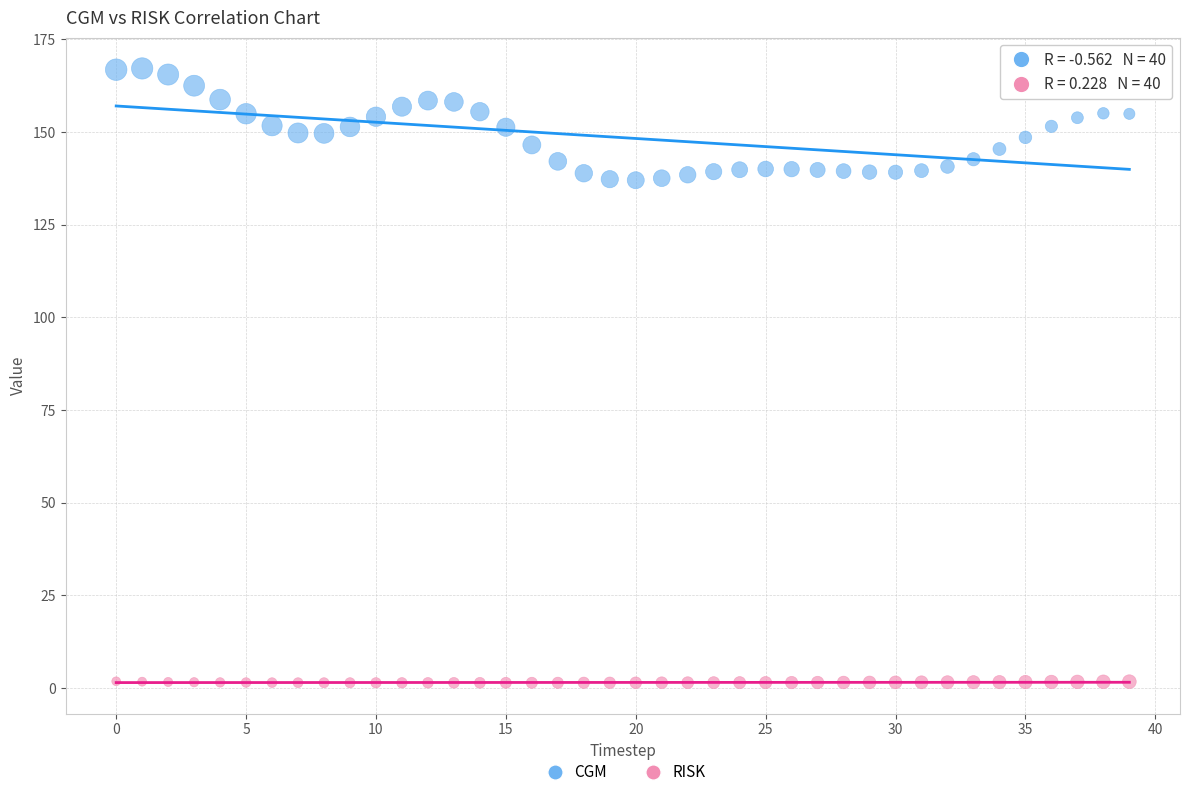

Which series contains the lowest Y value?

RISK